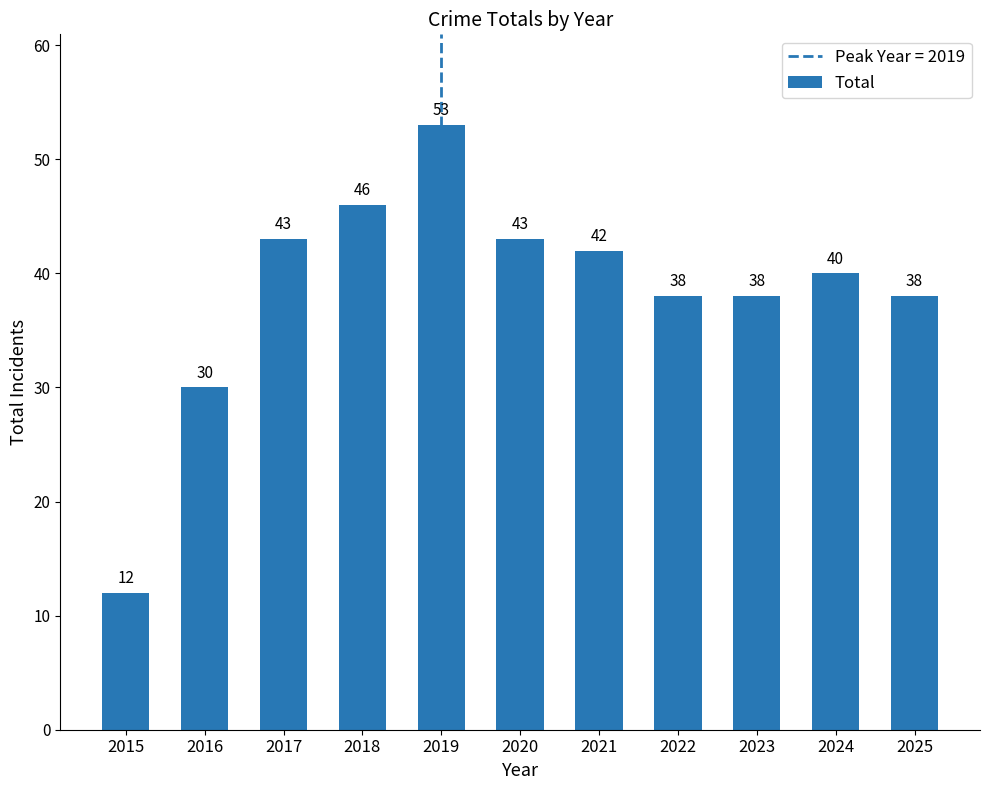

True or false: the data shows 53 at 2019.

True